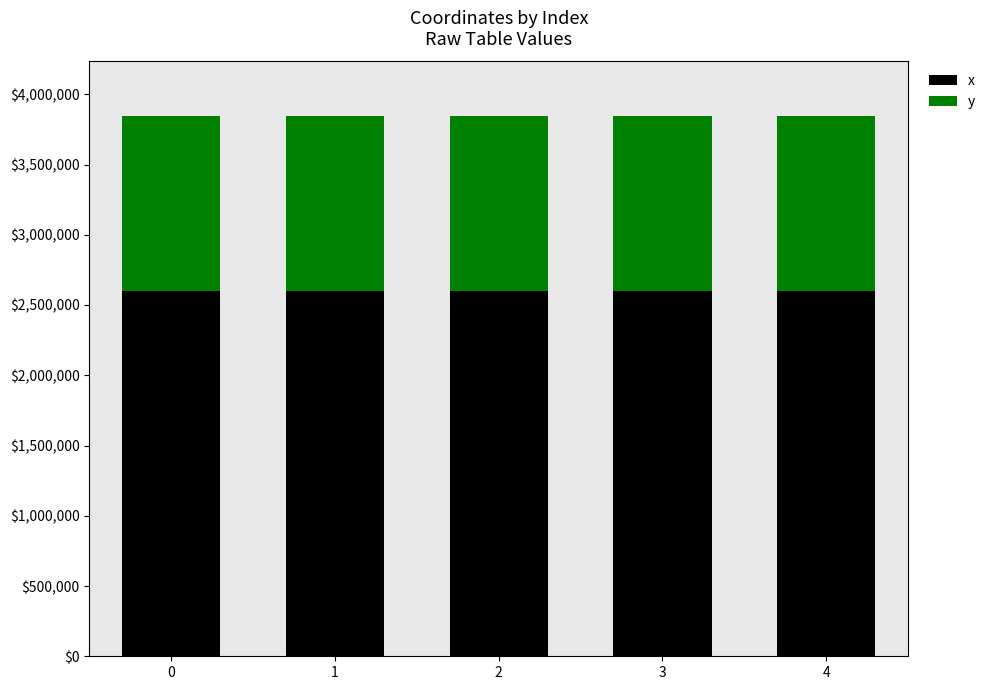

What is the value of the x bar at the 2nd from the left?

2598995.7